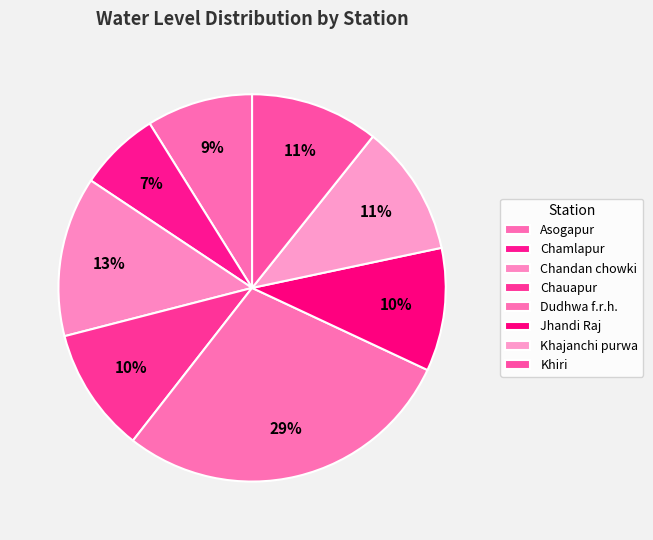

What is the total percentage of Khajanchi purwa and Asogapur?

19.8%